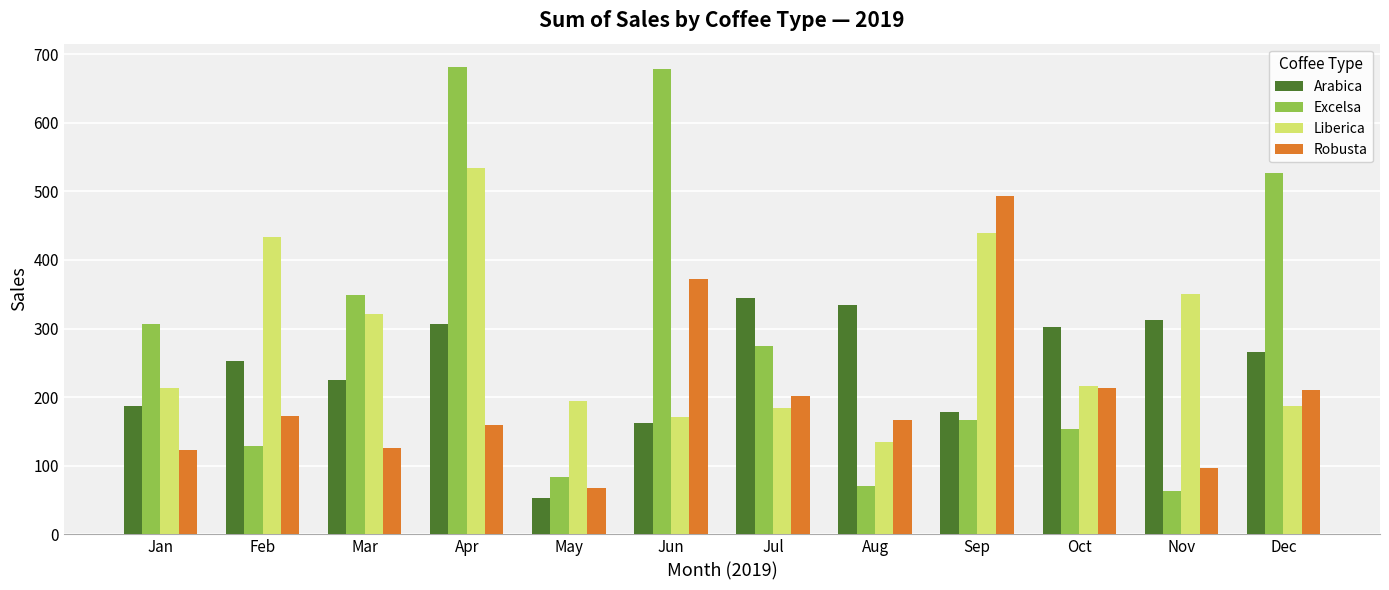

Which series has the largest total across all categories?

Excelsa